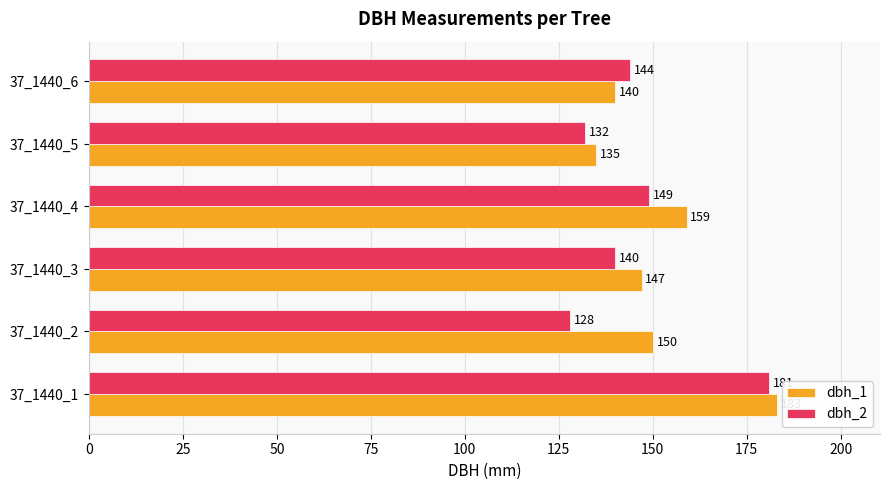

At which label is dbh_2 closest to 154?

37_1440_4